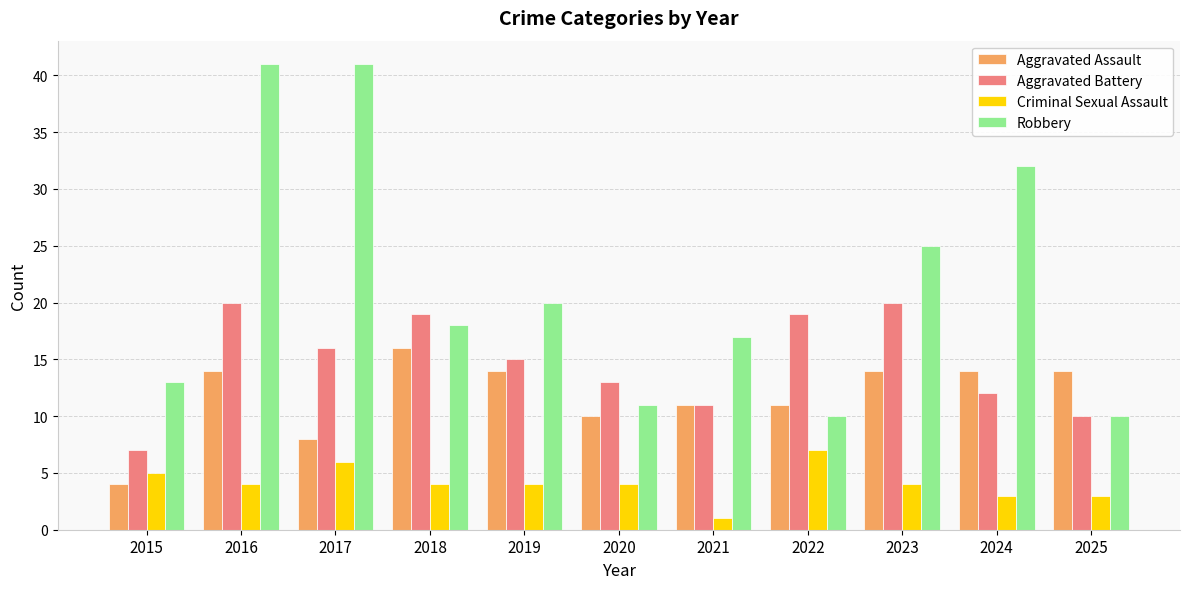

Count the number of categories in the chart.

11